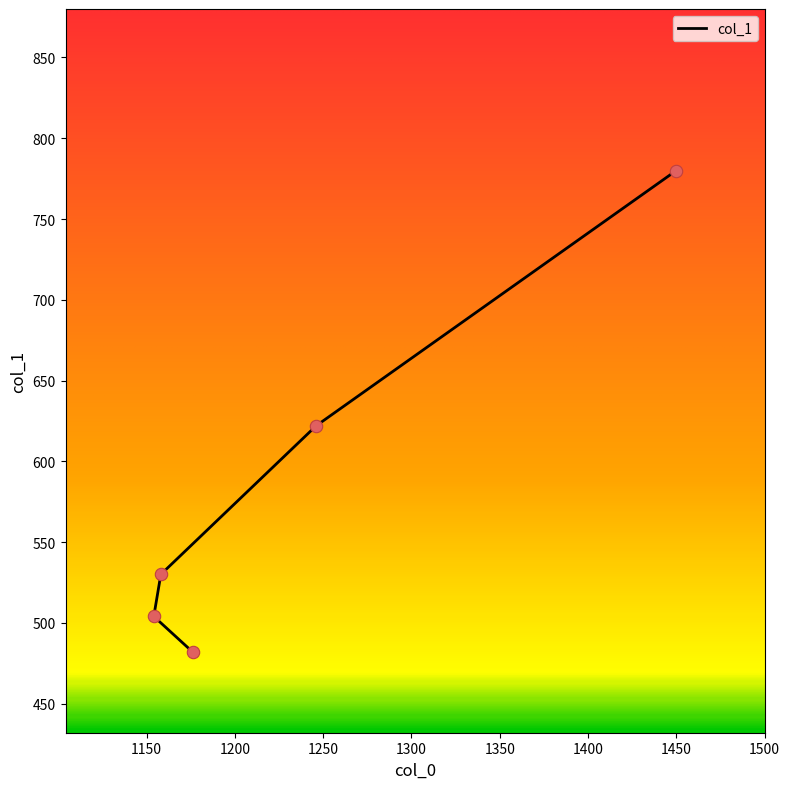

What is the change in value from 1246 to 1154?

-118